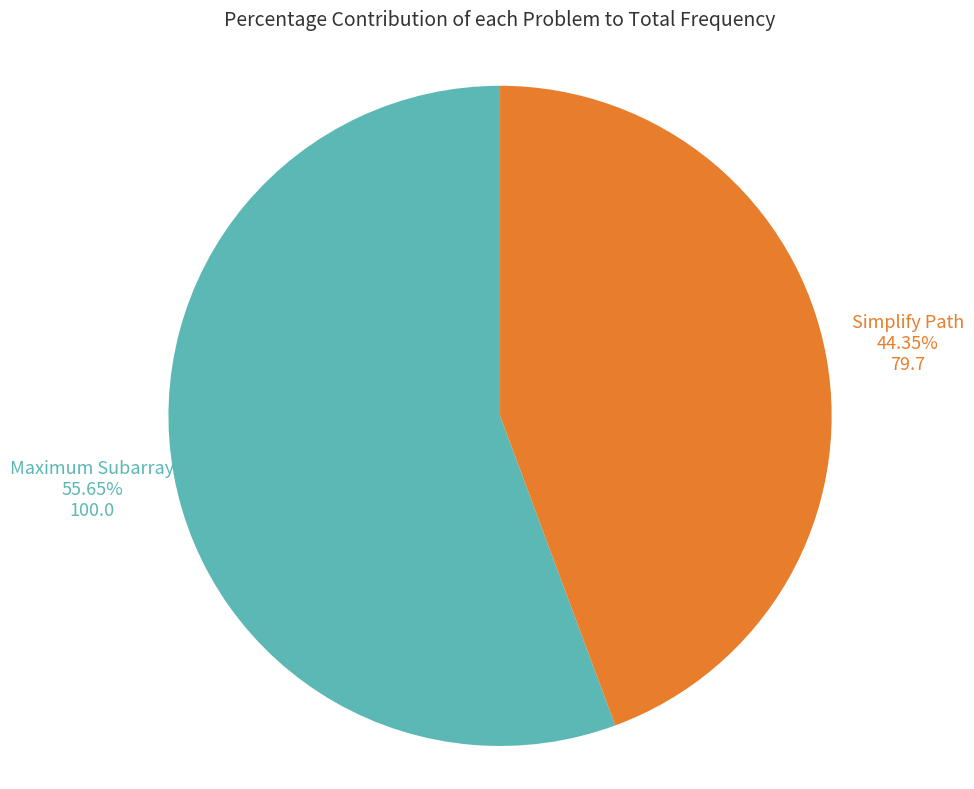

Which slice is the largest?

Maximum Subarray